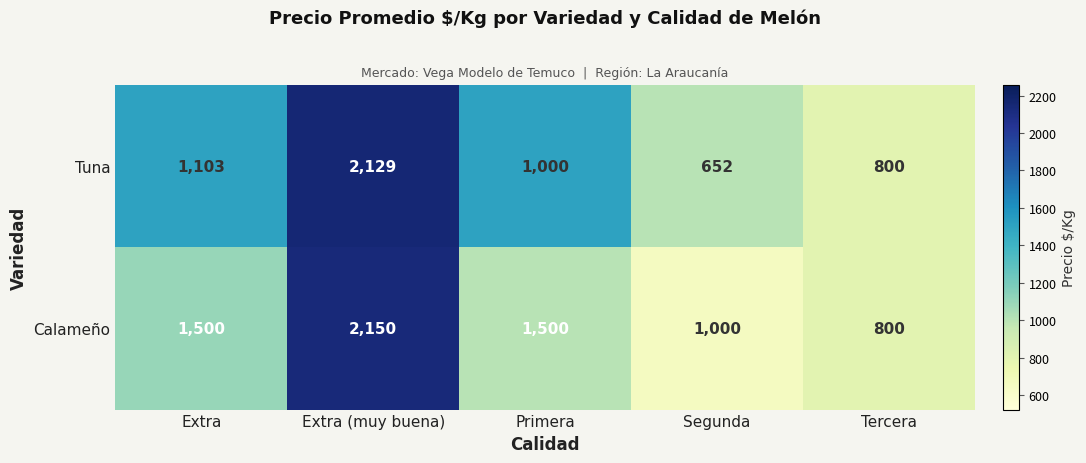

What is the spread (max minus min) of values at Segunda?

348